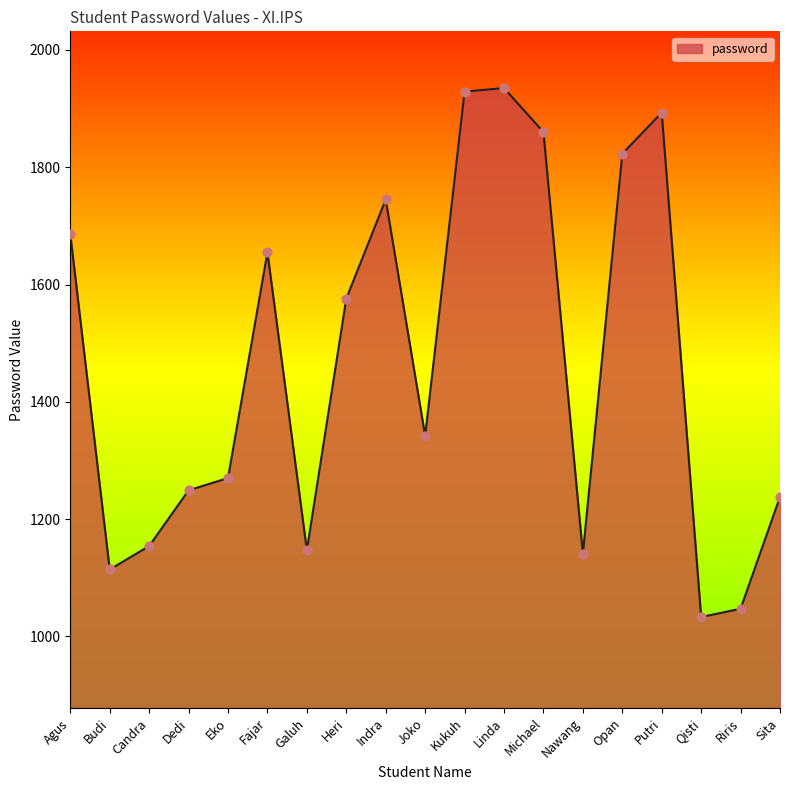

Approximately how many times larger is the value at Riris compared to Galuh?

0.9